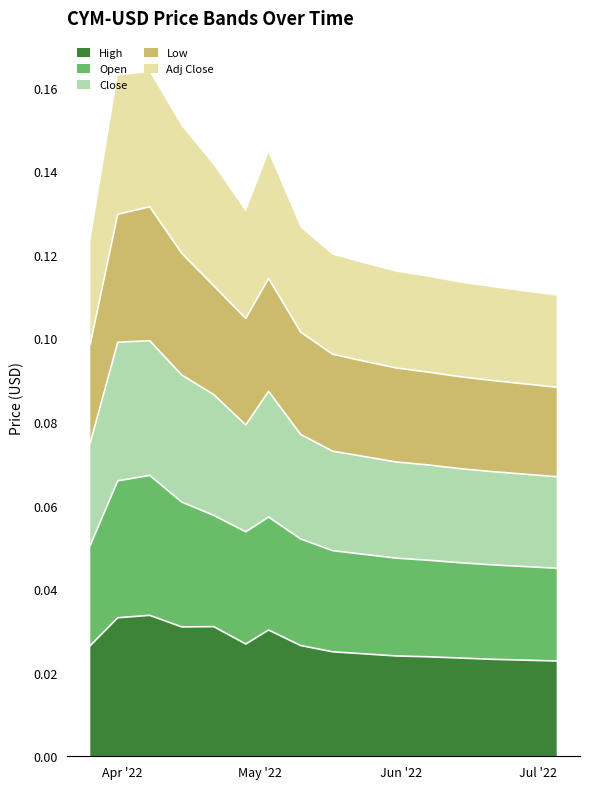

Is it true that Close equals 0.0 at 2022-04-14?

False